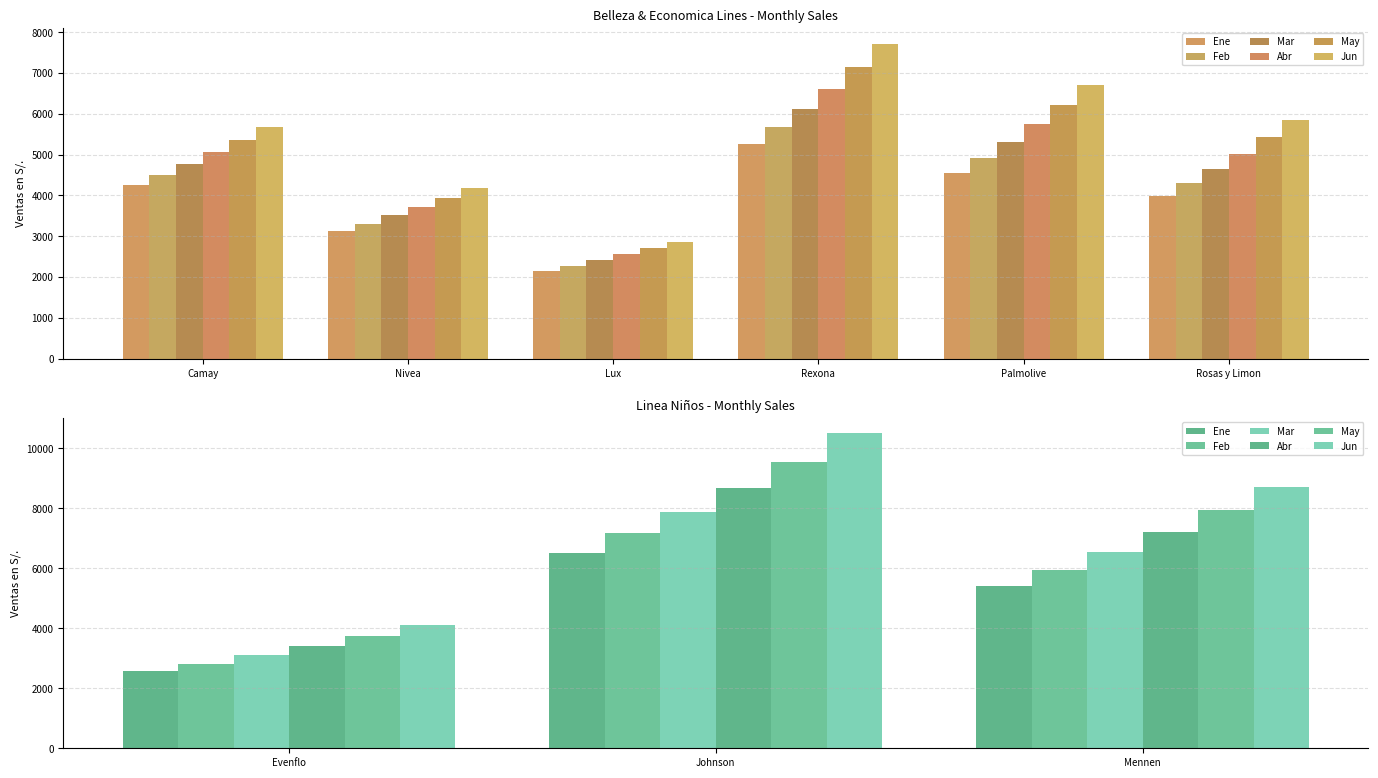

Rank the series by their maximum value, from highest to lowest.

Jun, May, Abr, Mar, Feb, Ene